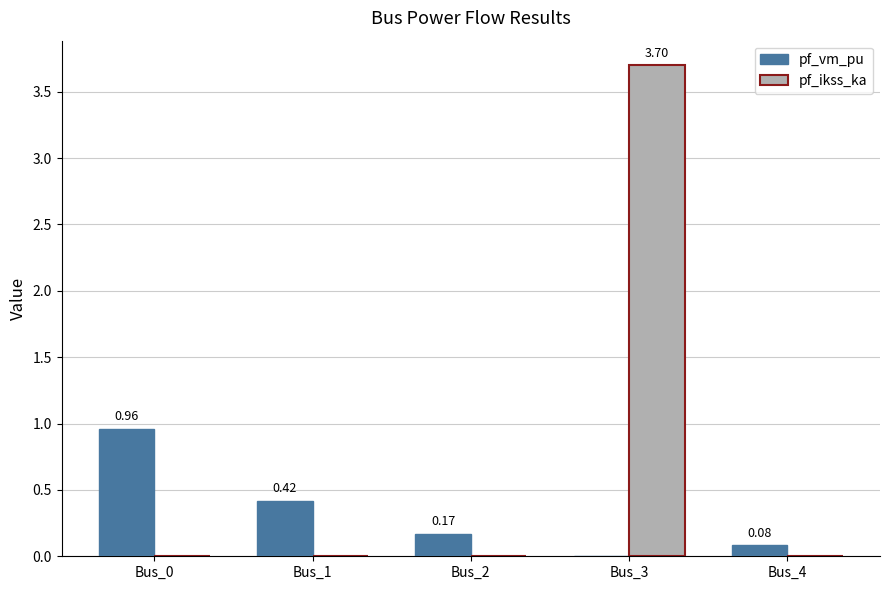

Which series changed the most between Bus_1 and Bus_4?

pf_vm_pu